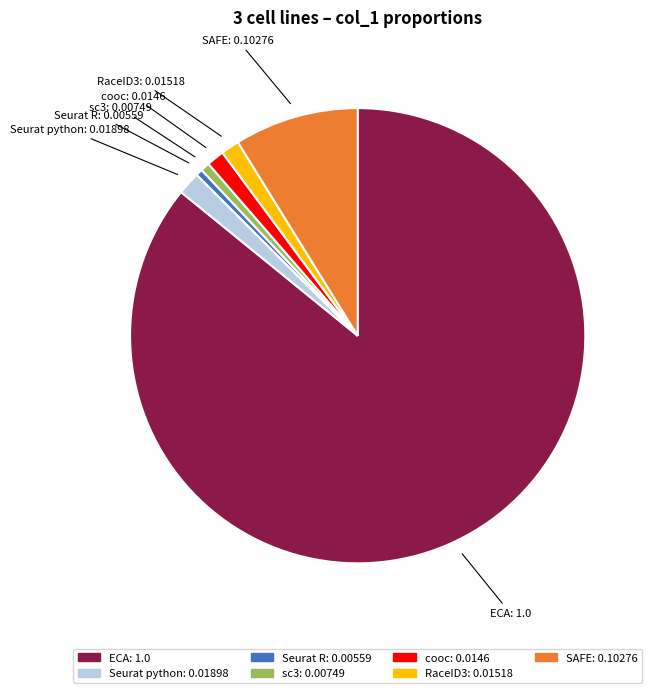

Which category has the biggest portion of the pie?

ECA